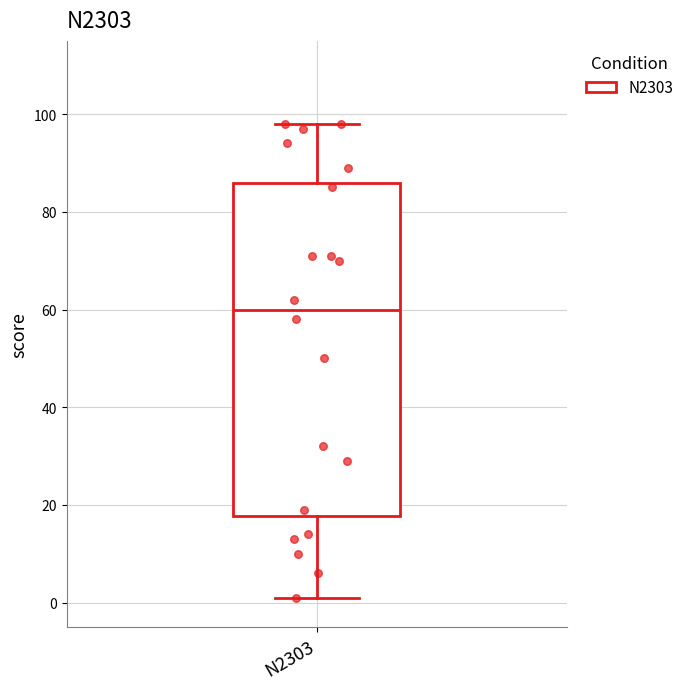

Where is the upper edge of the box for N2303 on the y-axis? The values are not printed on the chart, so give them approximately, as read against the axis.

86